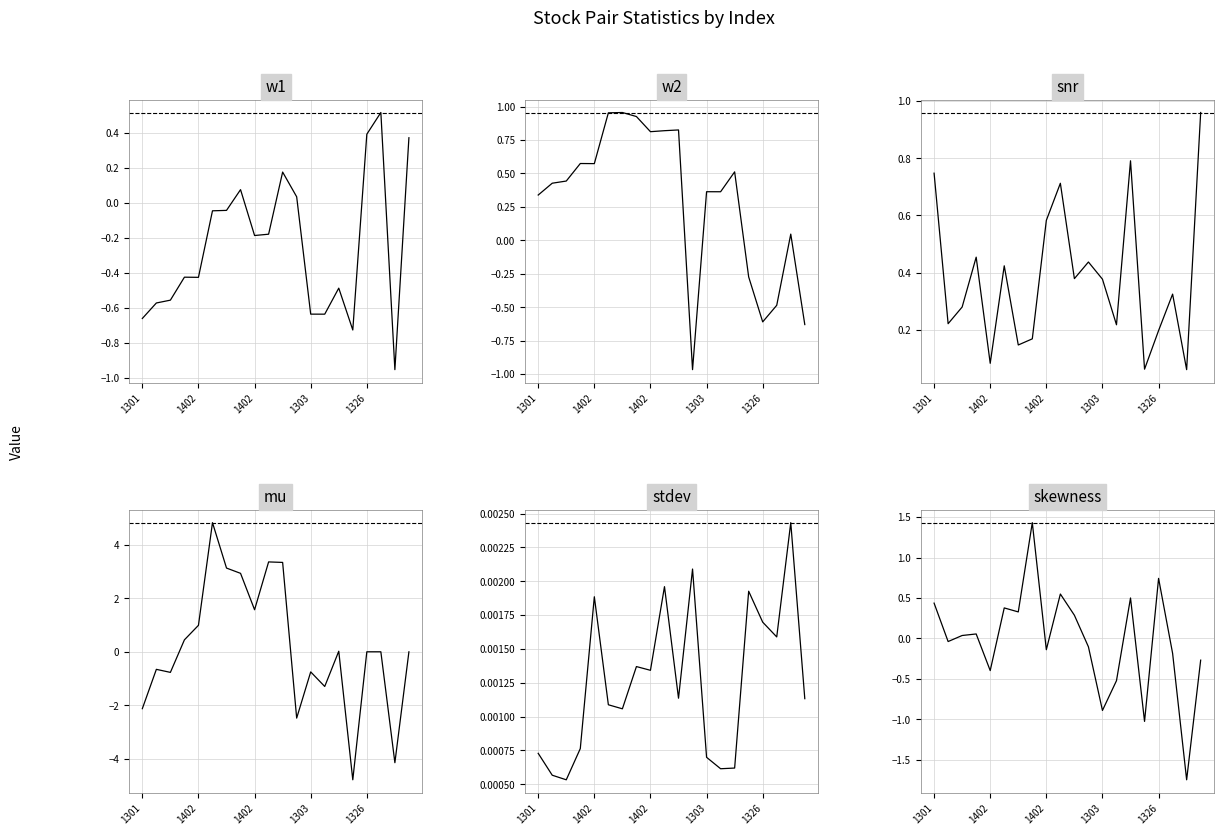

What is the value of the w1 point at the 14th from the left?

-0.6